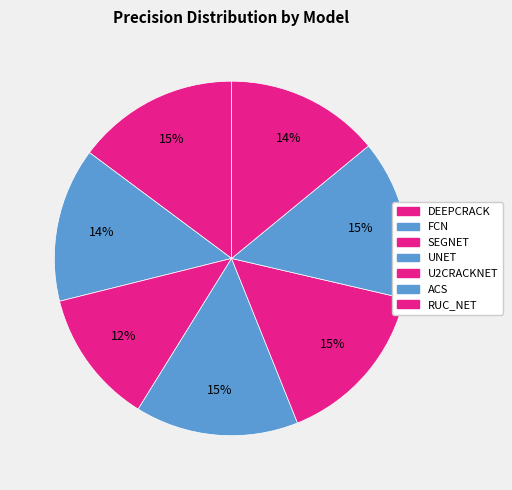

How many slices are in this pie chart?

7